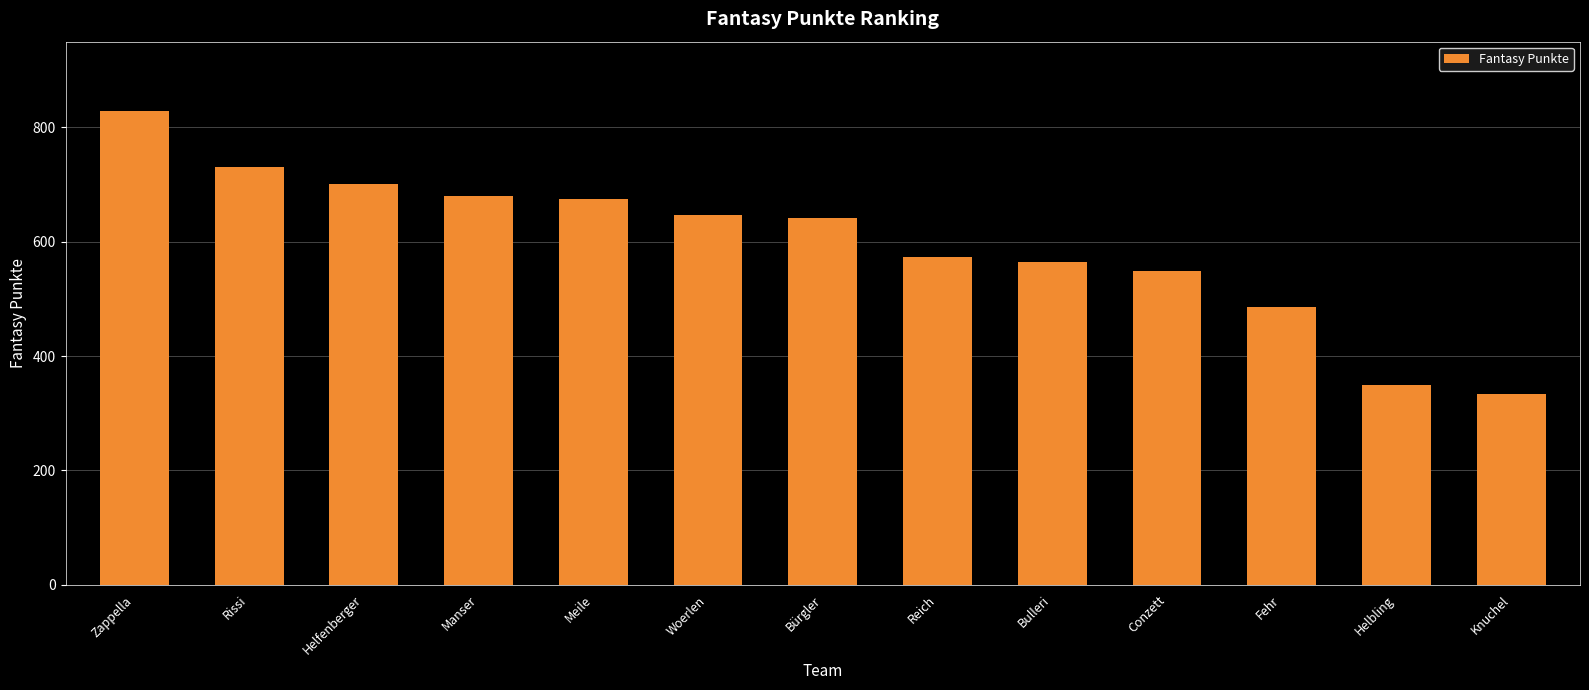

Are the bars horizontal?

No